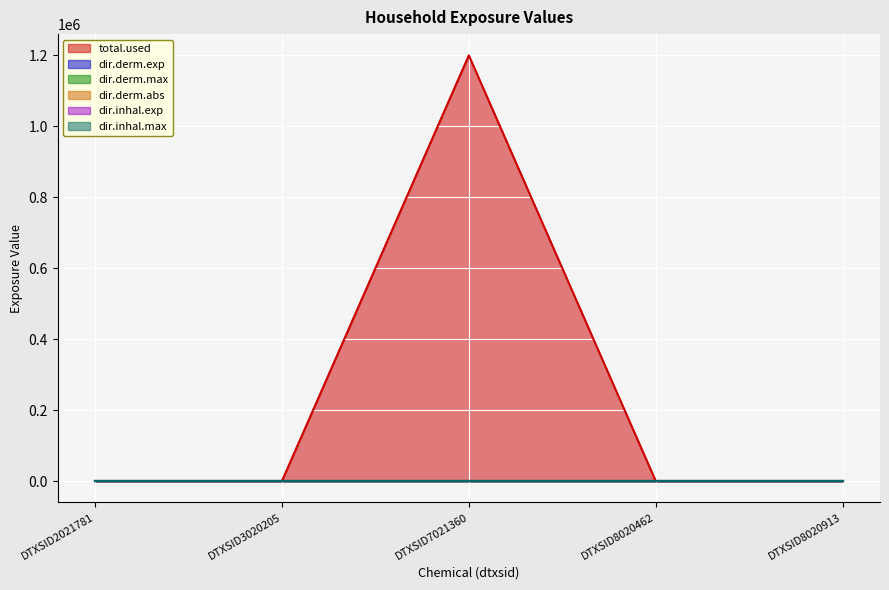

What is the maximum value shown in the chart?

1199955.8